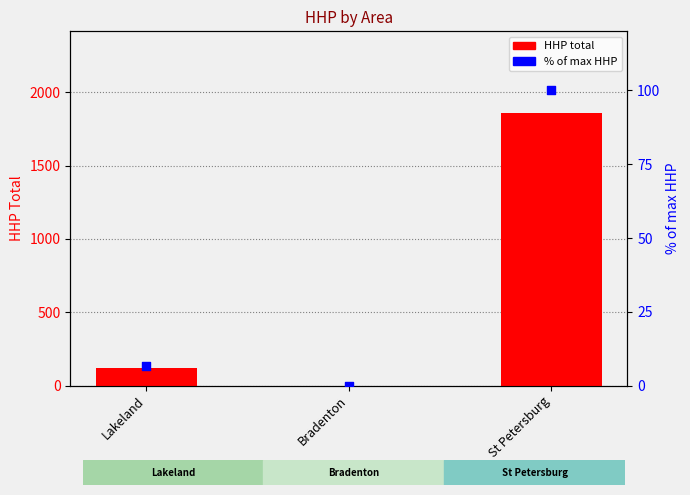

What are all the series names shown in the legend?

HHP total, % of max